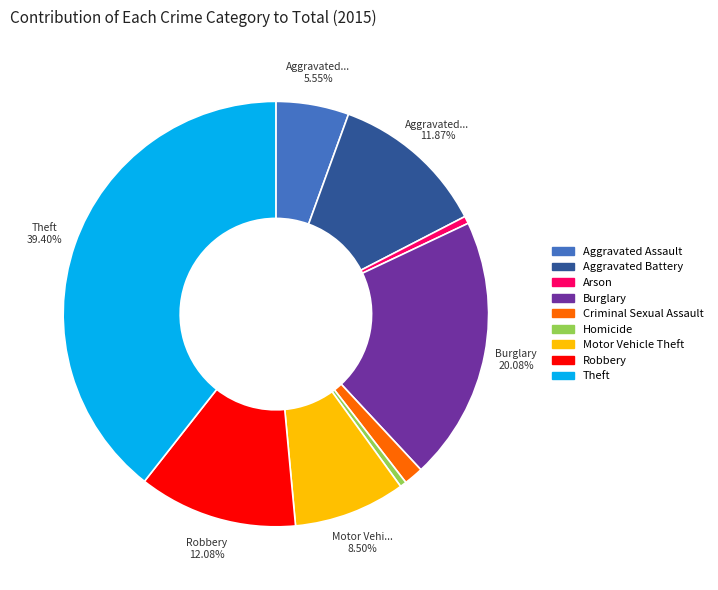

What is the largest slice in the pie chart?

Theft